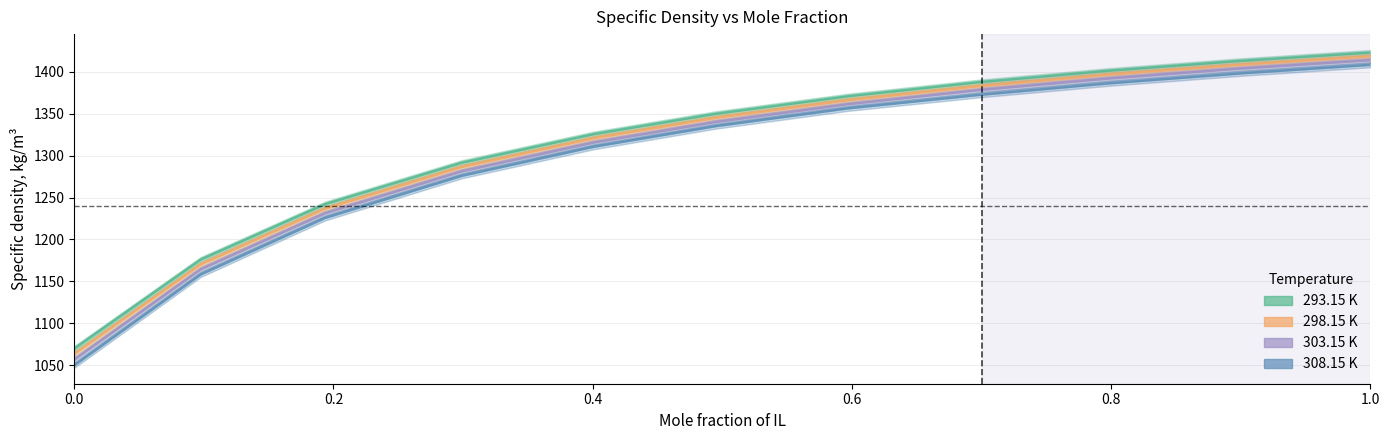

Which series has the largest total across all categories?

293.15 K